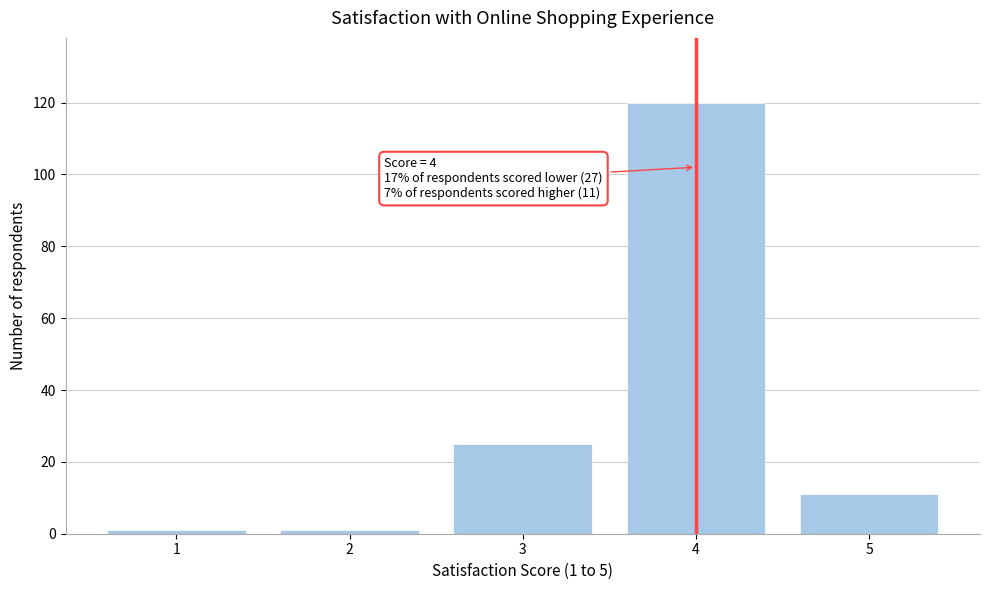

Reading right to left, transcribe all the data shown in this chart.

11	120	25	1	1